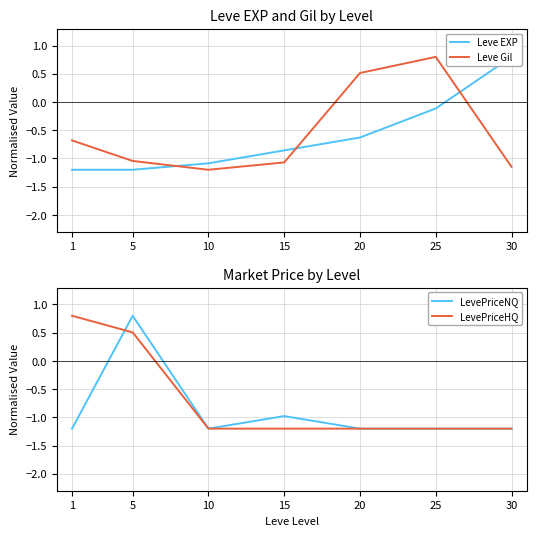

Is it true that LevePriceHQ equals -1.2 at 15?

True